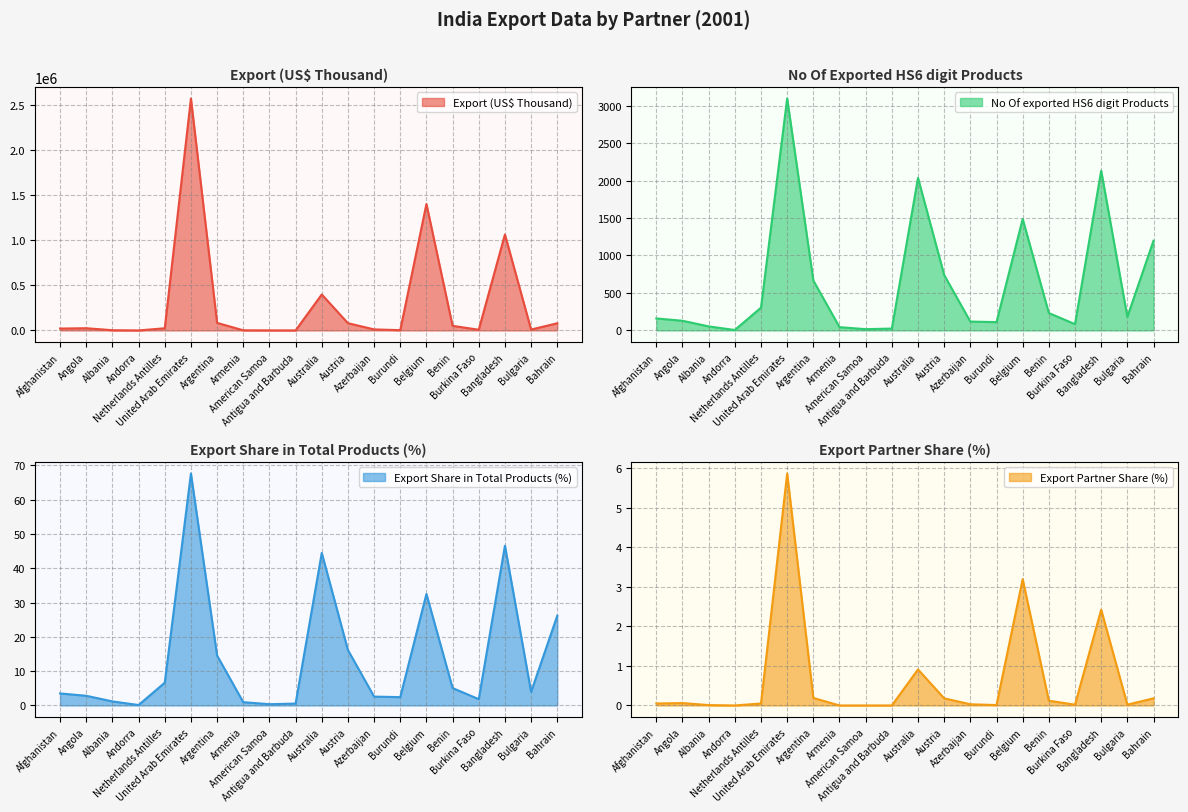

What is the value of the Export Share in Total Products (%) point at the 10th from the left?

0.6